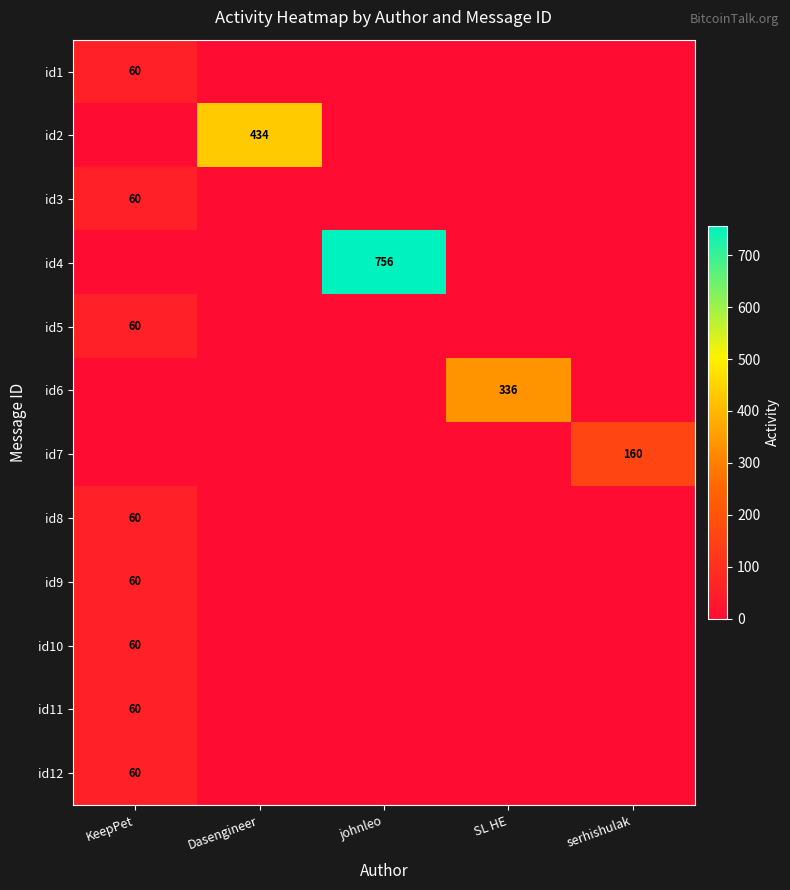

The id9 series shows 22 at KeepPet. True or false?

False